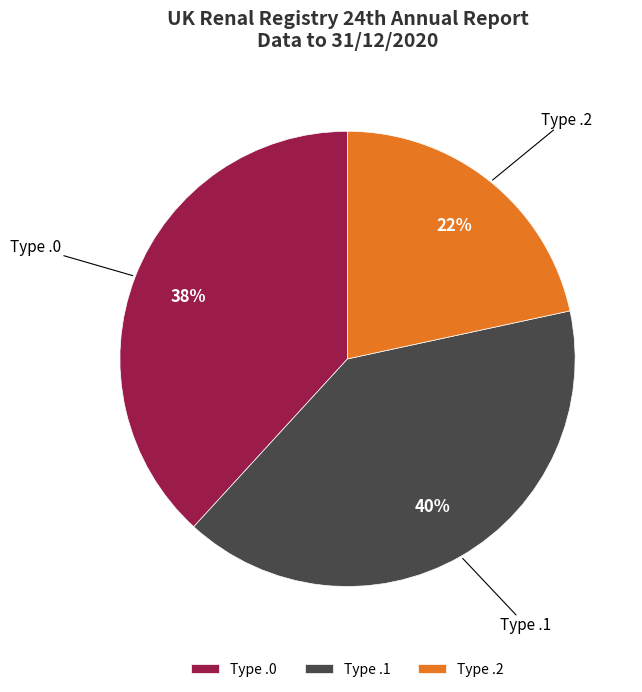

Is there a majority slice in this chart?

No